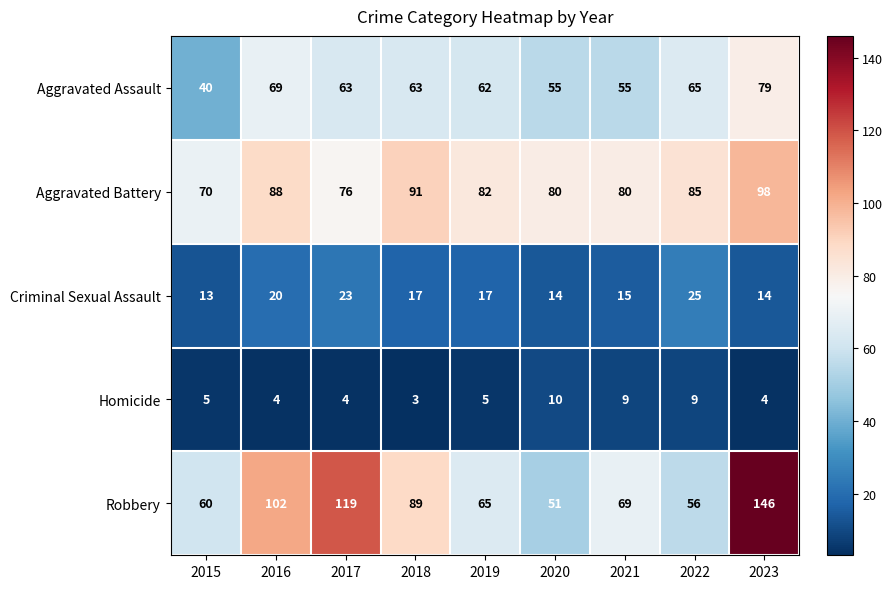

What is the total value across all series at 2020?

210